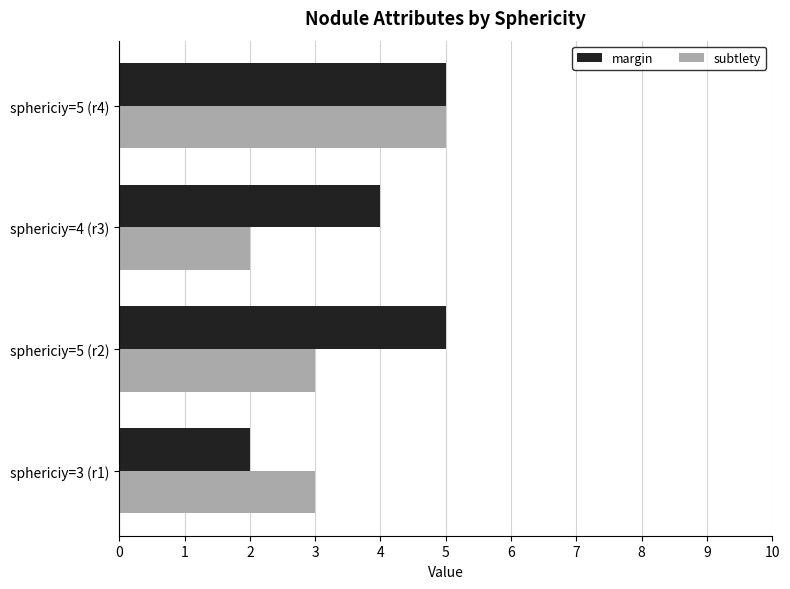

At which category is the sum across all series the highest?

sphericiy=5 (r4)